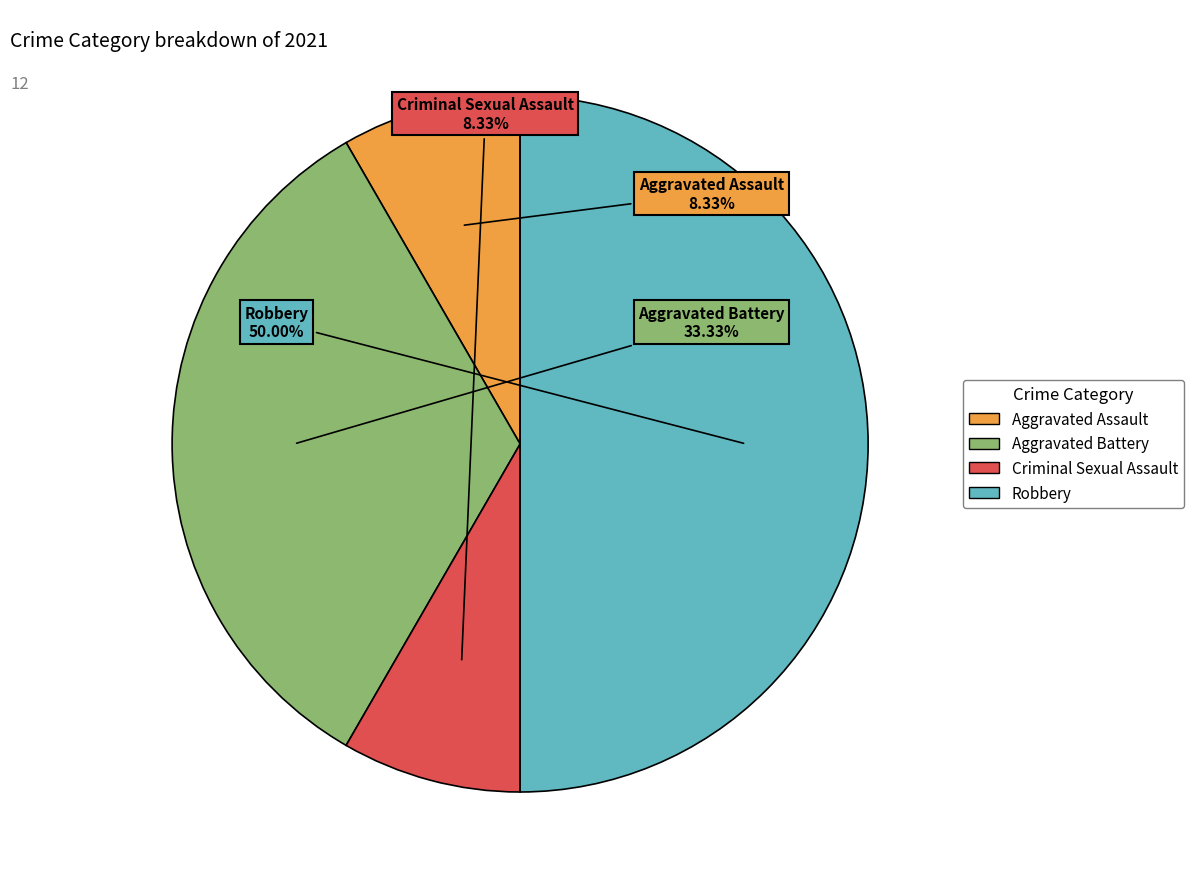

To the nearest percent, what percentage of the pie is Aggravated Battery?

33%